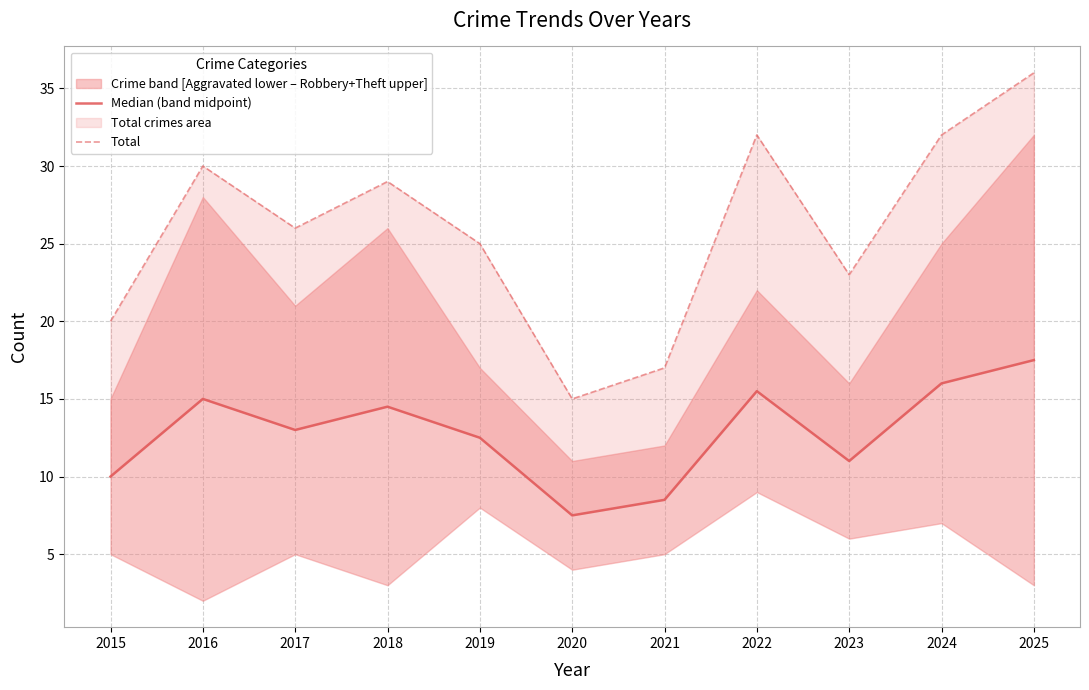

Count the number of categories in the chart.

11